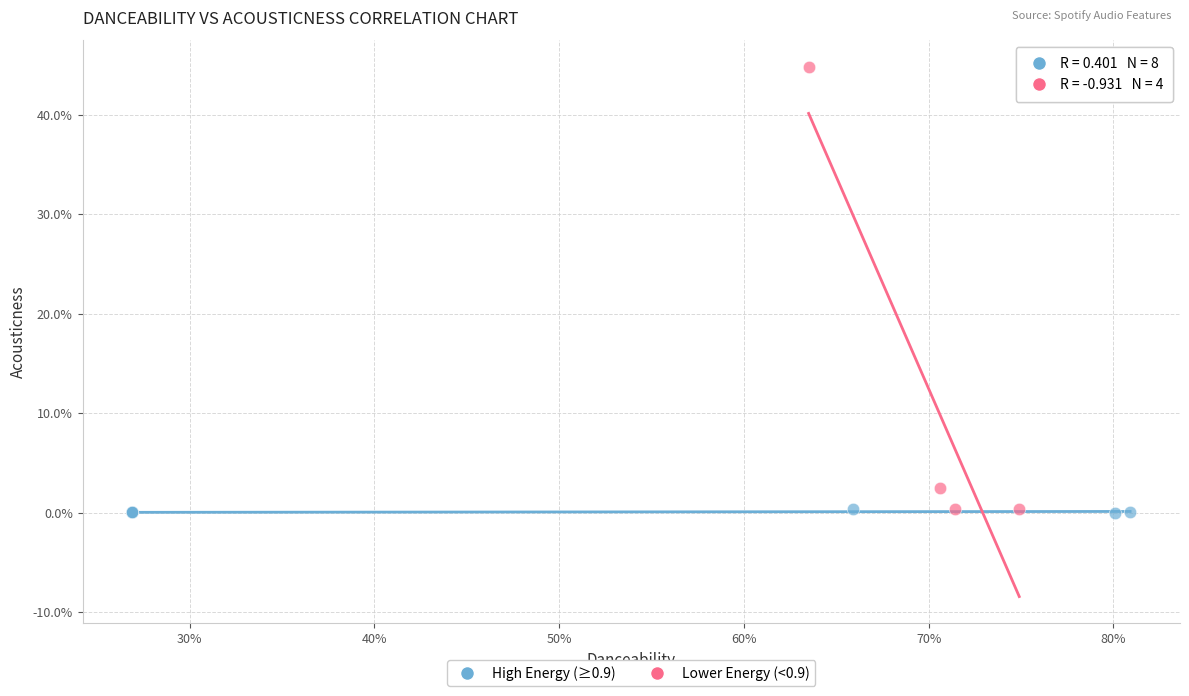

What are all the series names shown in the legend?

High Energy (≥0.9), Lower Energy (<0.9)